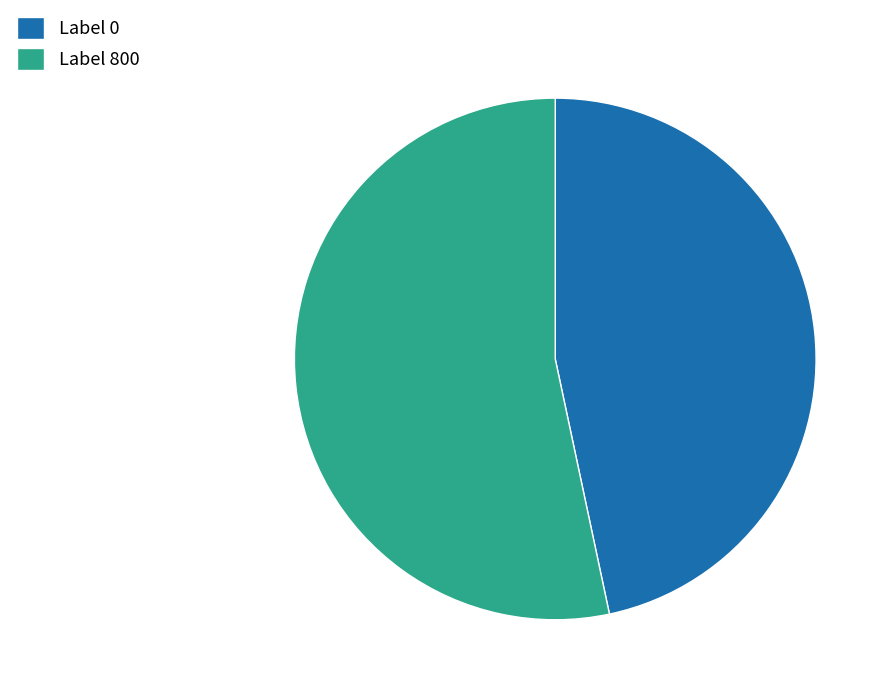

What is the ratio of the value at Label 0 to the value at Label 800?

0.9